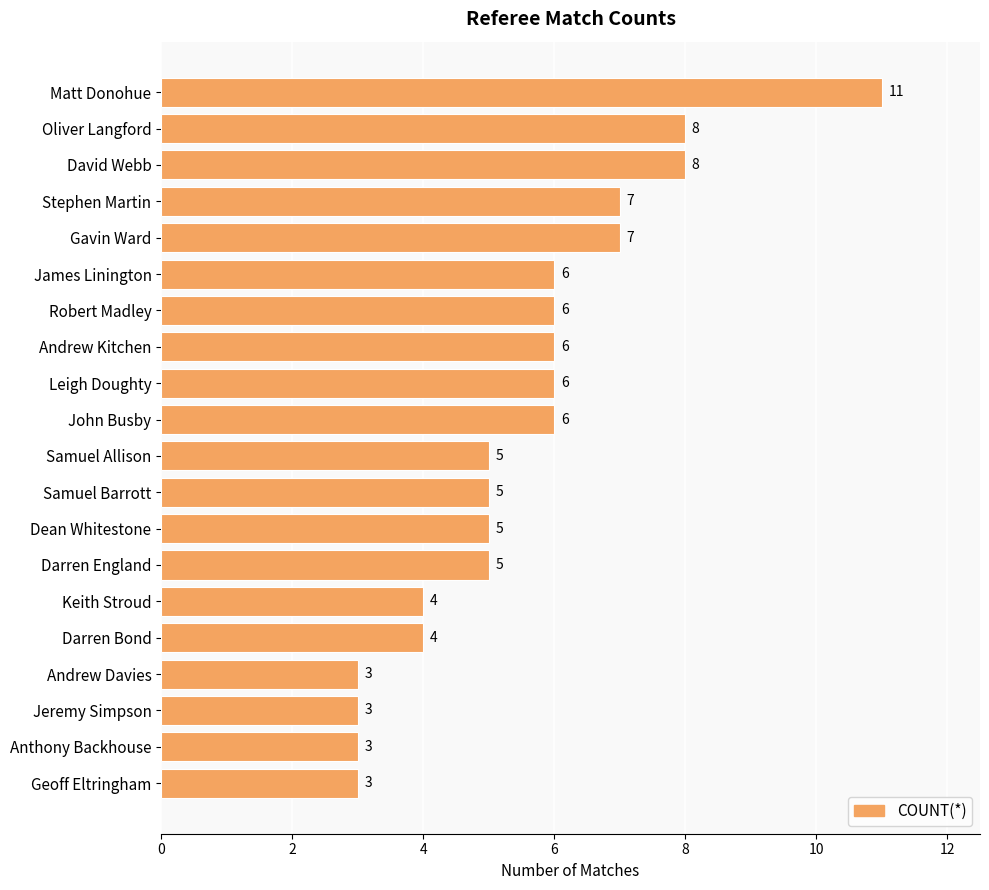

How many values are below 6?

10